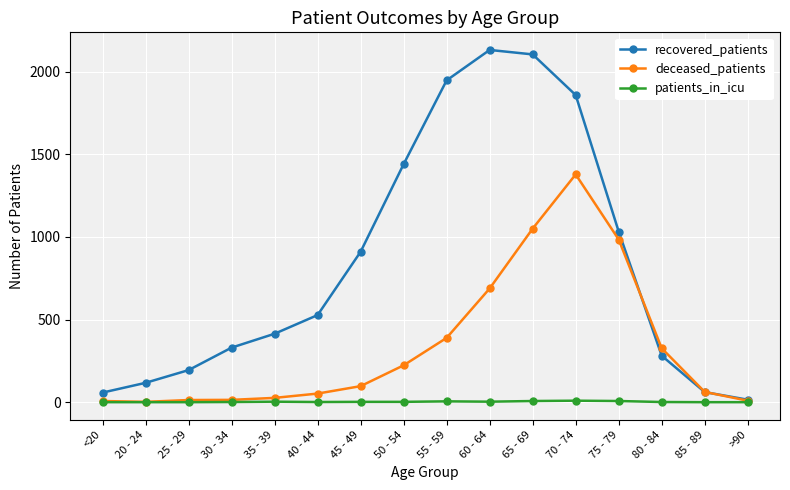

What is the maximum value for recovered_patients?

2131